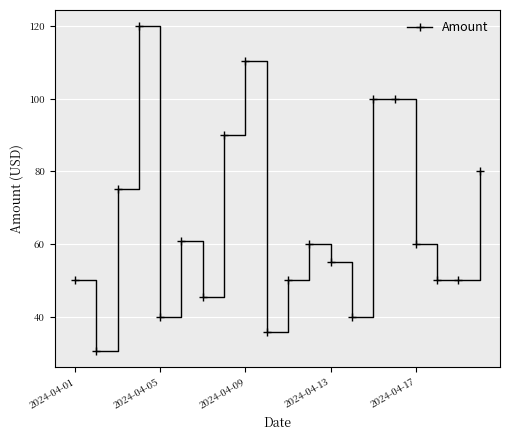

What is the maximum value shown in the chart?

120.0